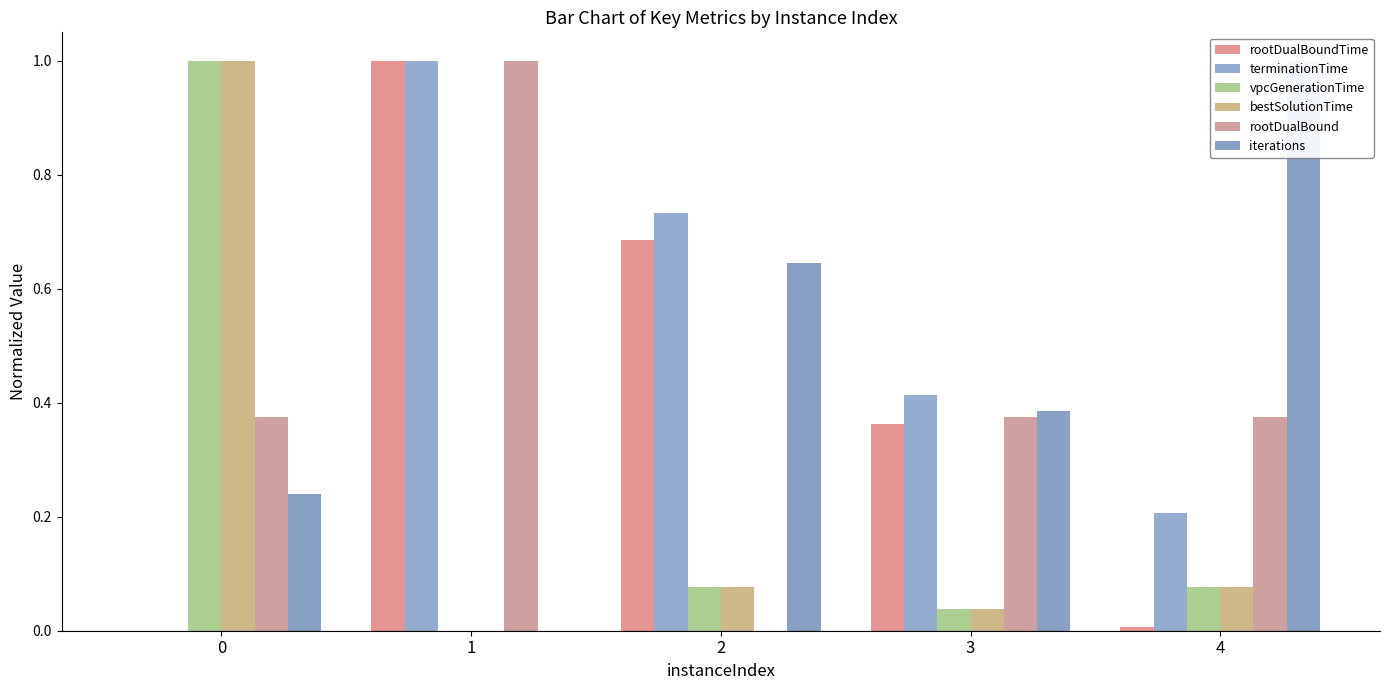

Which series has the widest spread of values?

rootDualBoundTime